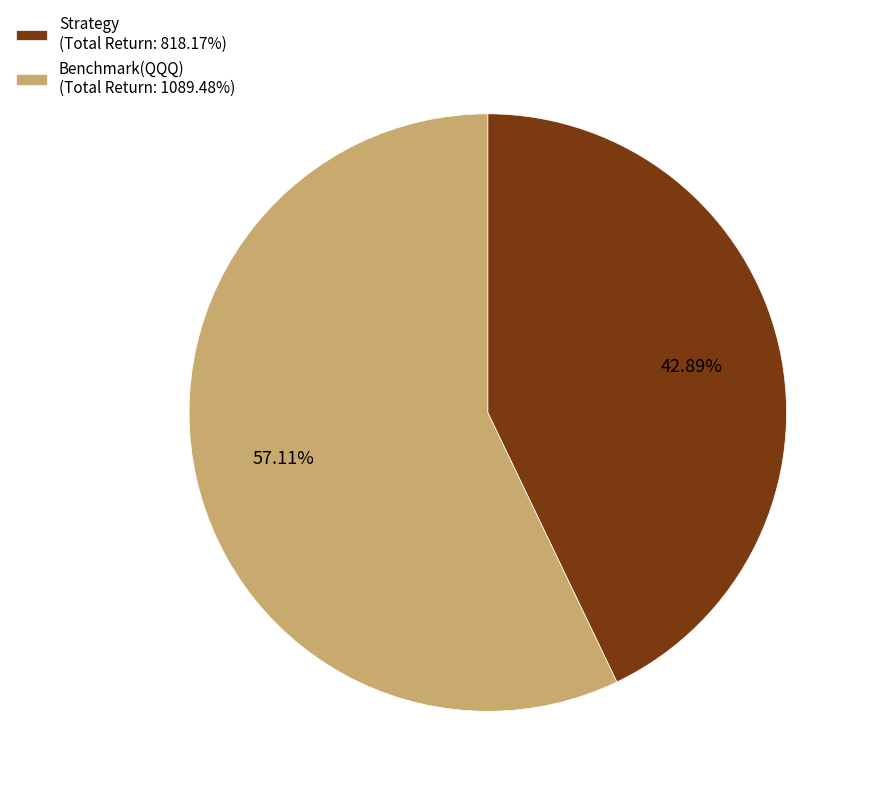

What is the largest slice in the pie chart?

Benchmark(QQQ) (Total Return: 1089.48%)